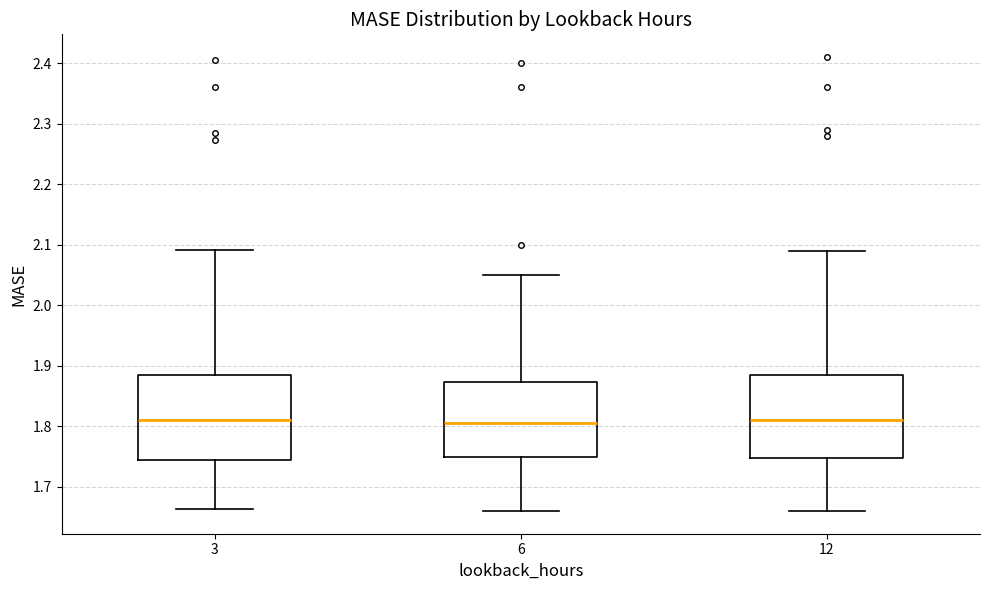

Where does the median line of the box at x = 3 sit on the y-axis? The values are not printed on the chart, so give them approximately, as read against the axis.

1.81